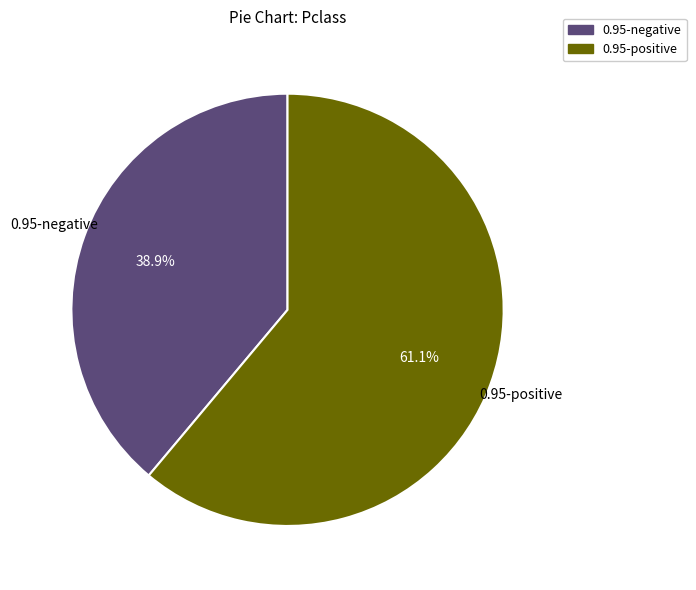

What percentage is NOT represented by 0.95-negative?

61.1%